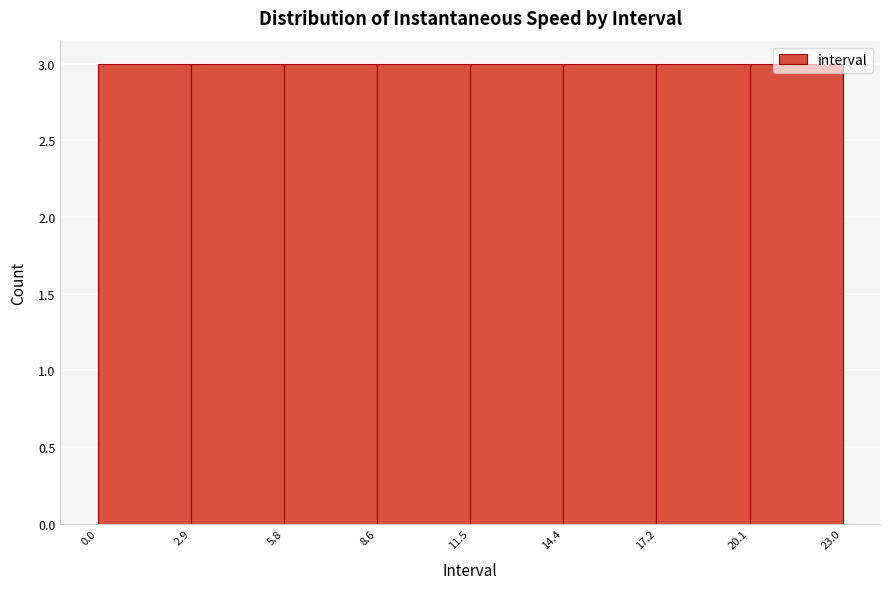

Reading left to right, list every bar in this chart as the range it spans on the x-axis followed by its height. The values are not printed on the chart, so give them approximately, as read against the axis.

0.0 to 2.9: 3
2.9 to 5.8: 3
5.8 to 8.6: 3
8.6 to 11.5: 3
11.5 to 14.4: 3
14.4 to 17.2: 3
17.2 to 20.1: 3
20.1 to 23.0: 3